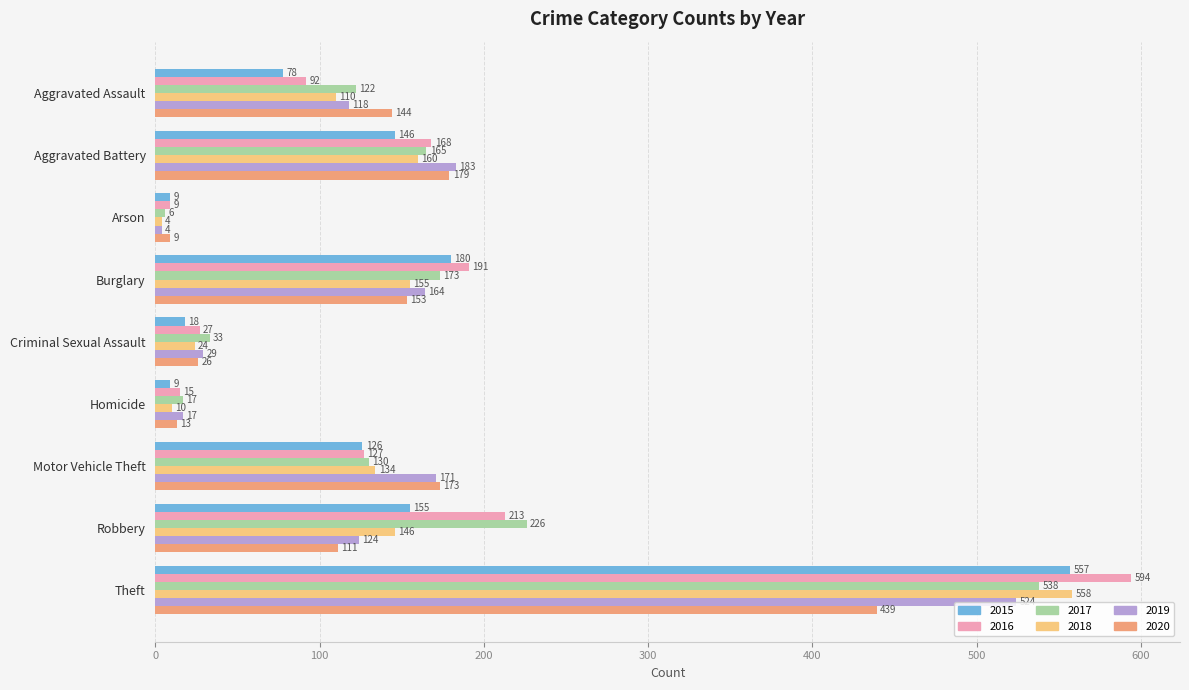

What is the sum of the 2018 values at Burglary and Criminal Sexual Assault?

179